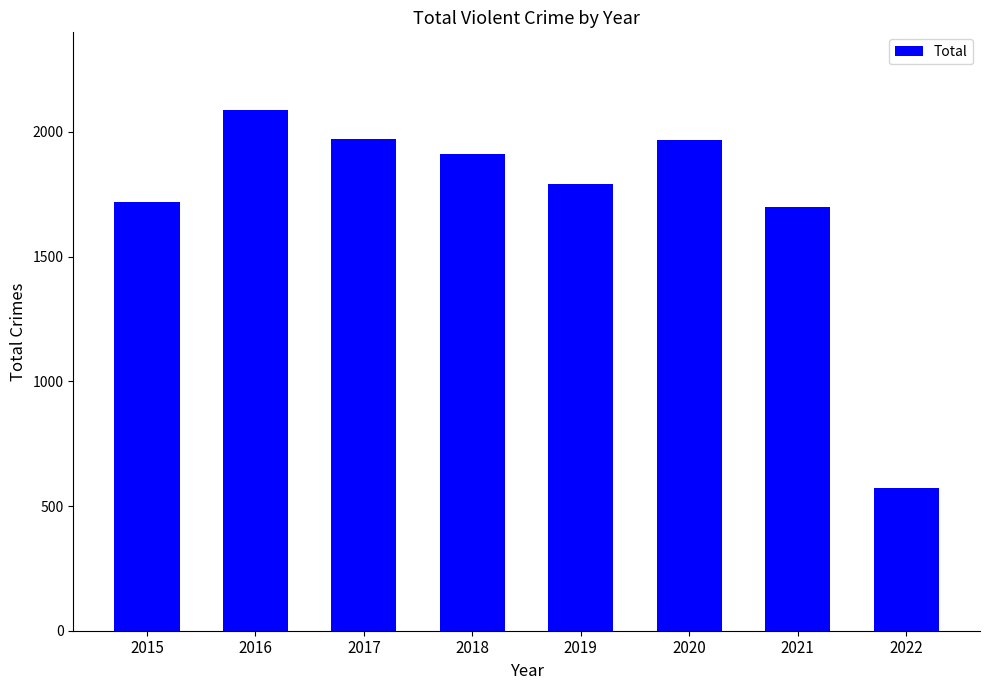

Where does the data first go above 1911?

2016